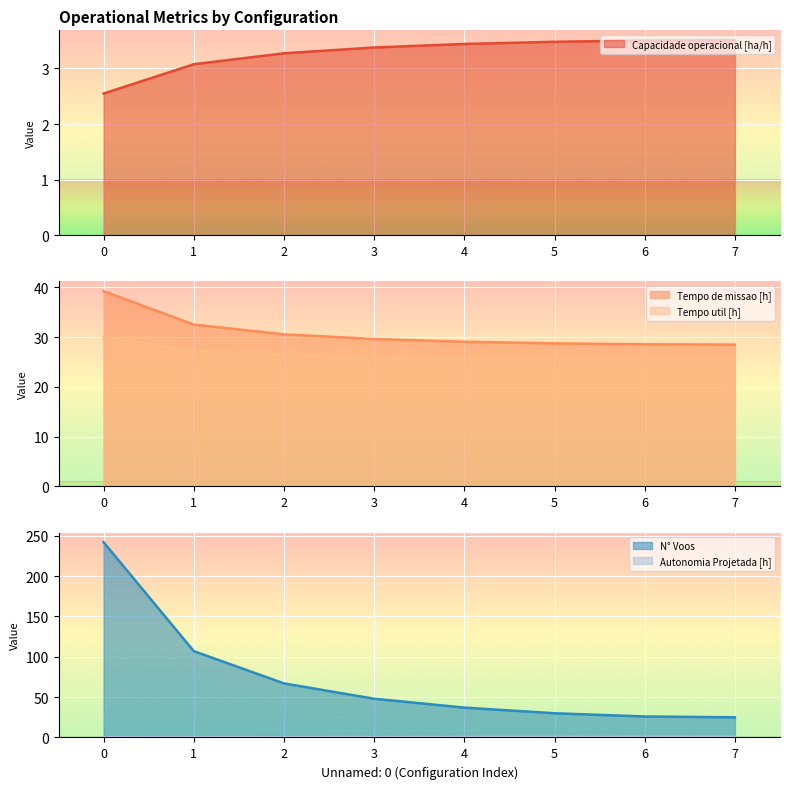

Reading left to right, transcribe all the data shown in this chart.

Capacidade operacional [ha/h]: 2.5	3.1	3.3	3.4	3.4	3.5	3.5	3.5
Tempo de missao [h]: 39.2	32.5	30.6	29.6	29.1	28.7	28.6	28.5
Tempo util [h]: 30.0	27.2	26.4	26.0	25.8	25.6	25.6	25.5
Autonomia Projetada [h]: 0.1	0.2	0.4	0.5	0.6	0.7	0.8	0.9
N° Voos: 242.0	107.0	67.0	48.0	37.0	30.0	26.0	25.0